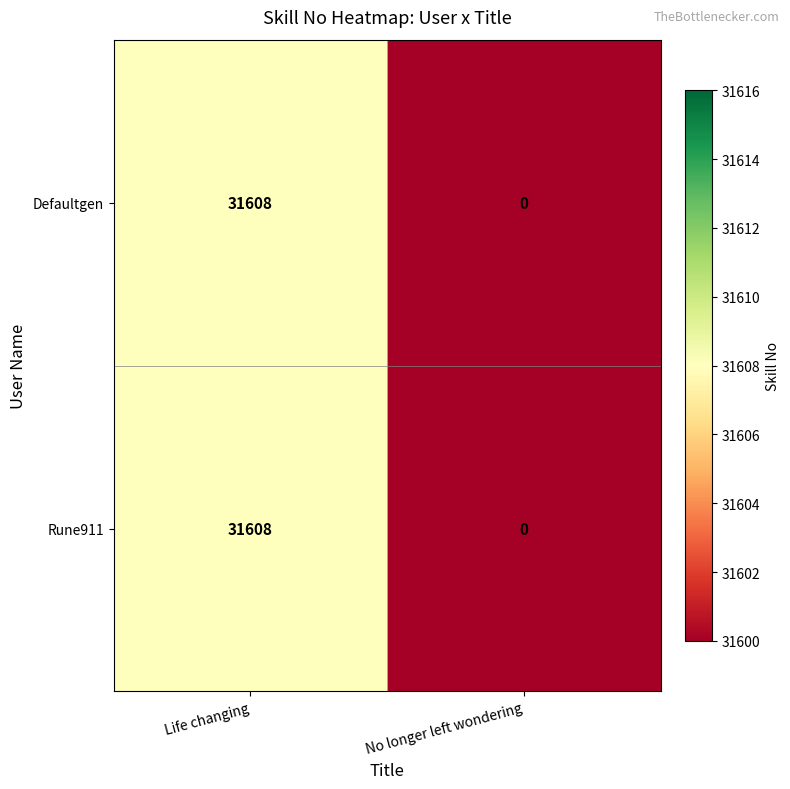

Reading left to right, list all the values displayed in this chart.

Defaultgen: 31608	0
Rune911: 31608	0